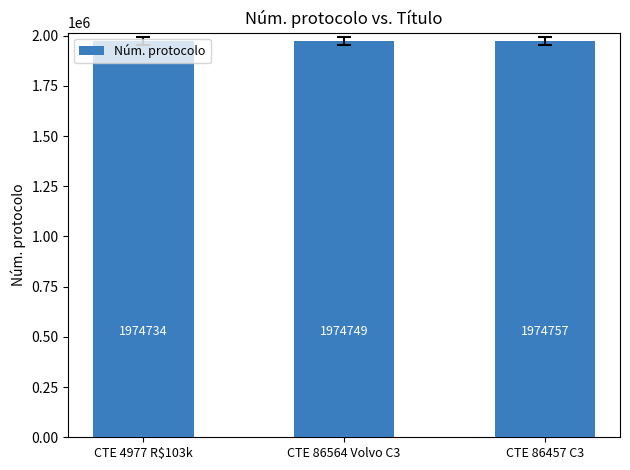

What is the value of the 3rd bar from the left?

1974757